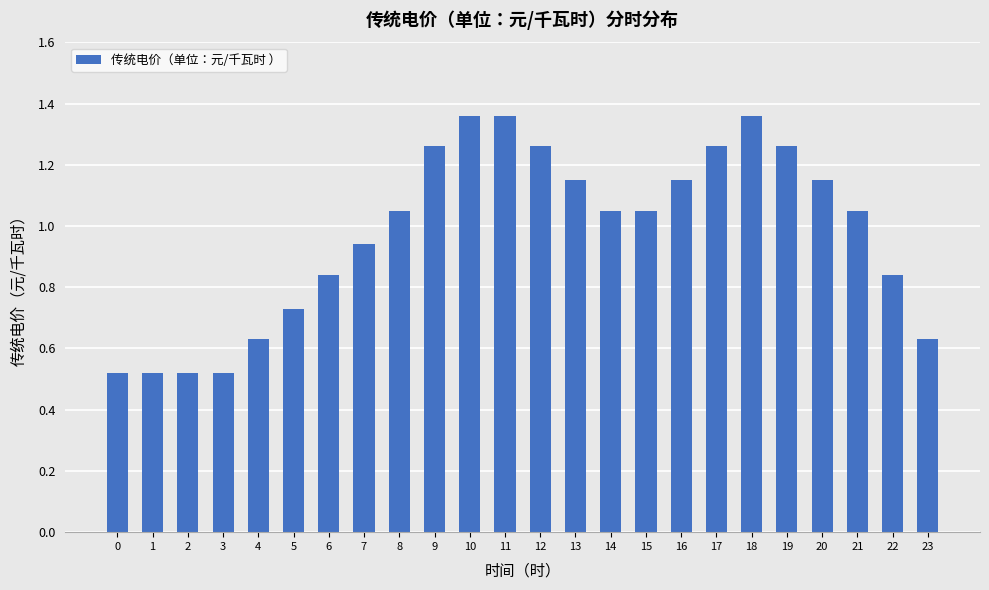

The chart shows a value of 0.3 at 17. True or false?

False